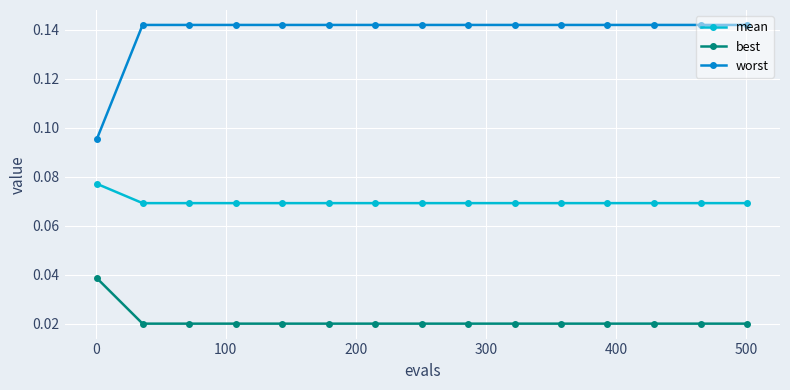

Which series has the largest total across all categories?

worst